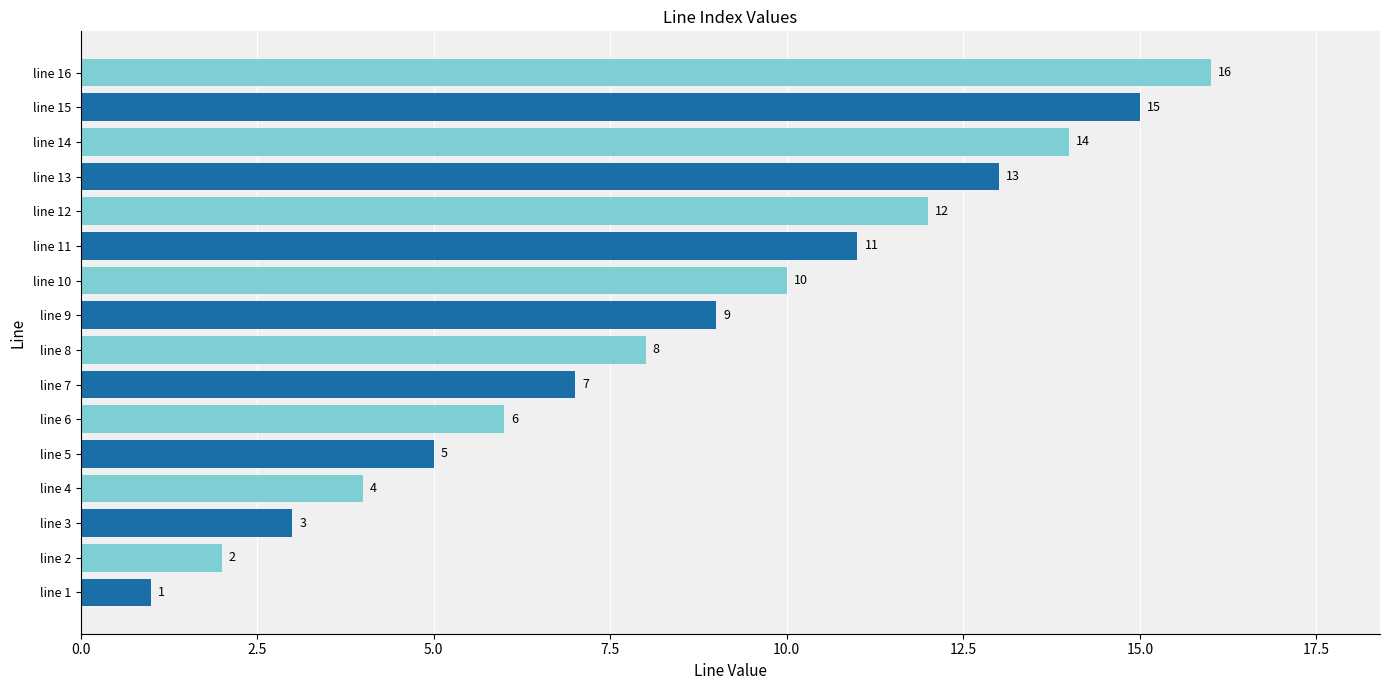

Approximately how many times larger is the value at line 13 compared to line 11?

1.2